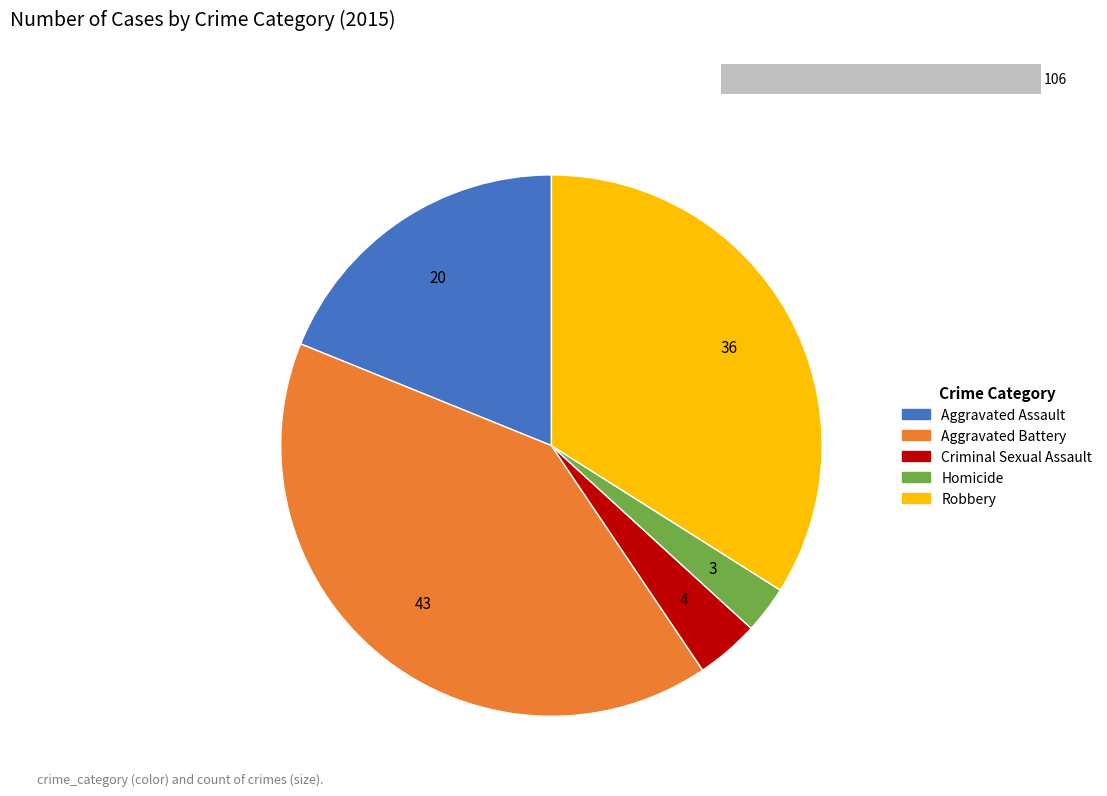

How much of the chart is everything except Criminal Sexual Assault?

96.2%